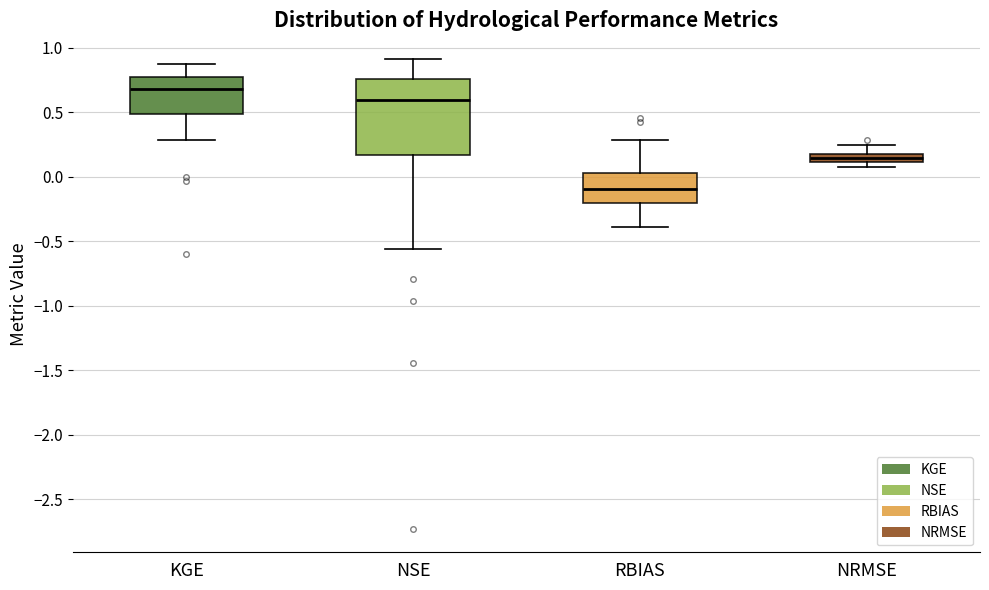

Which box's median line is the lowest?

RBIAS